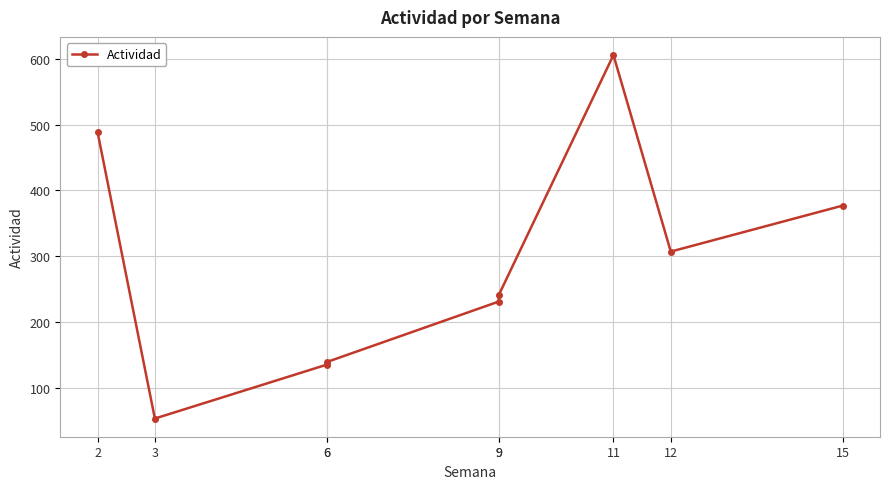

True or false: the data has more than 1 interior local peaks.

False